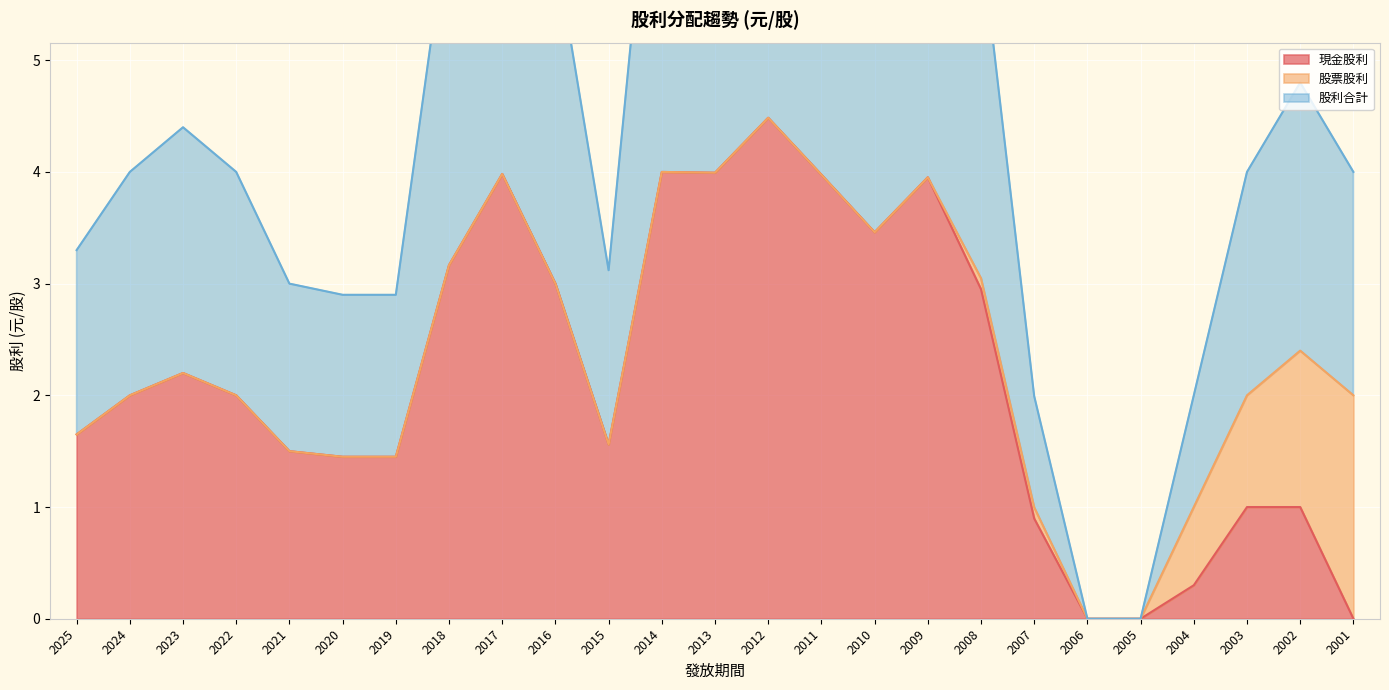

What is the value of the 股利合計 point at the 9th from the left?

8.0